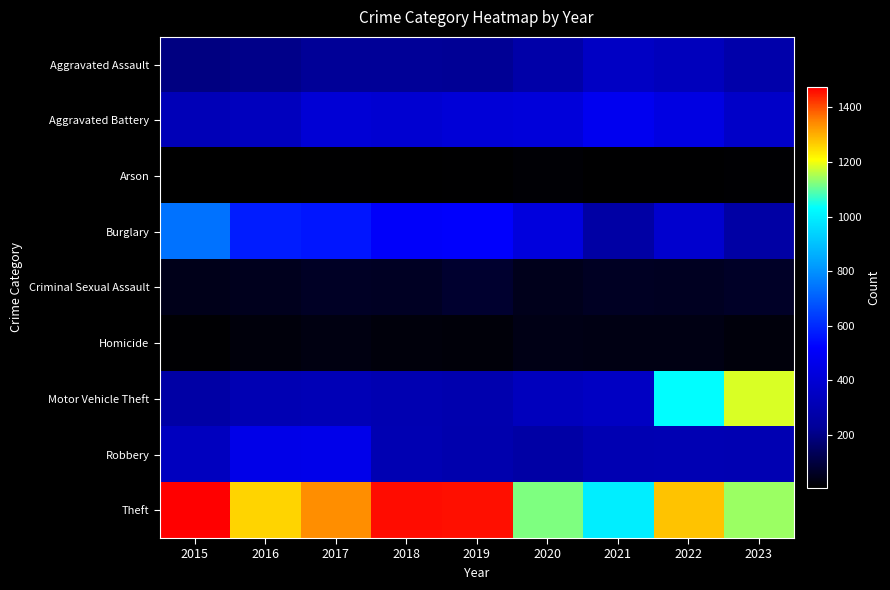

Between 2021 and 2019, which is larger?

2021